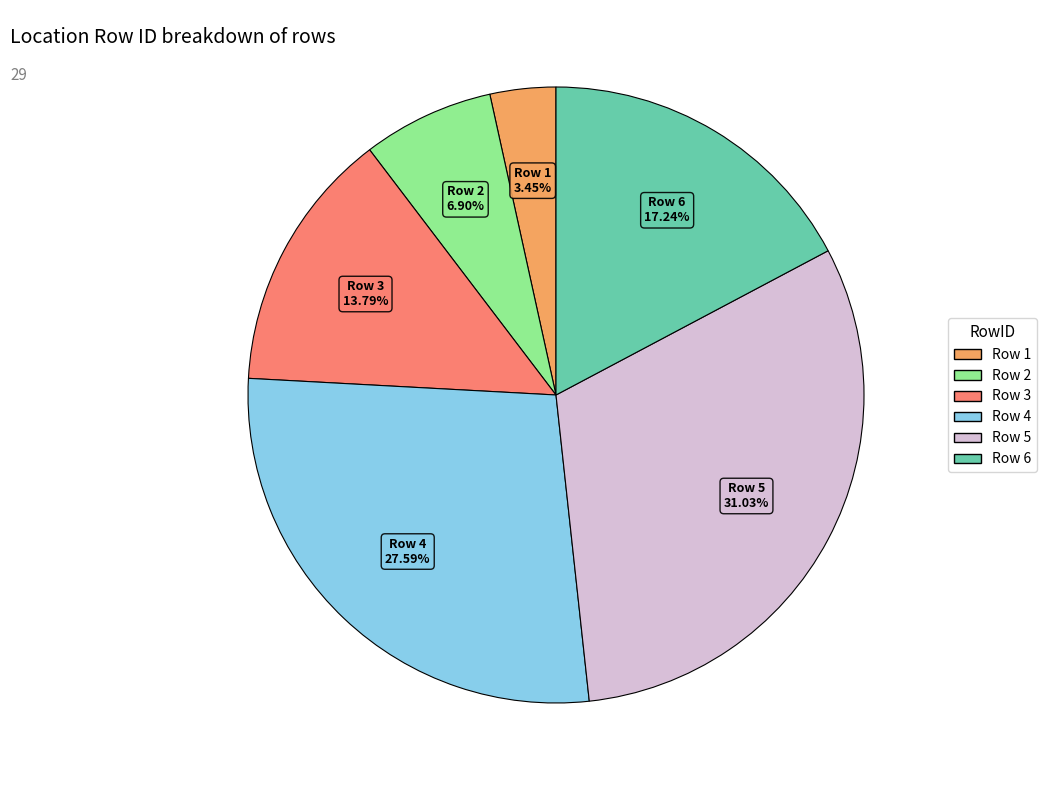

Is there a majority slice in this chart?

No